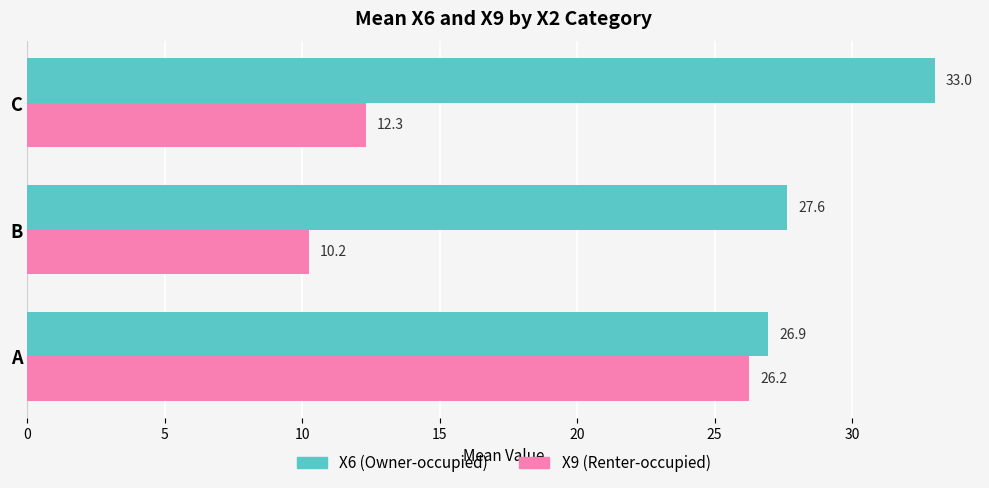

List the series in order of their overall mean, highest first.

X6 (Owner-occupied), X9 (Renter-occupied)